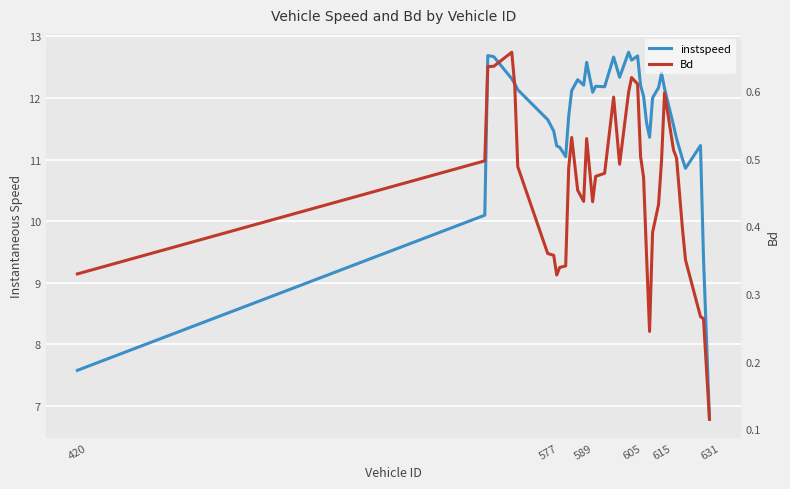

True or false: instspeed has a value of 5.5 at 18.

False